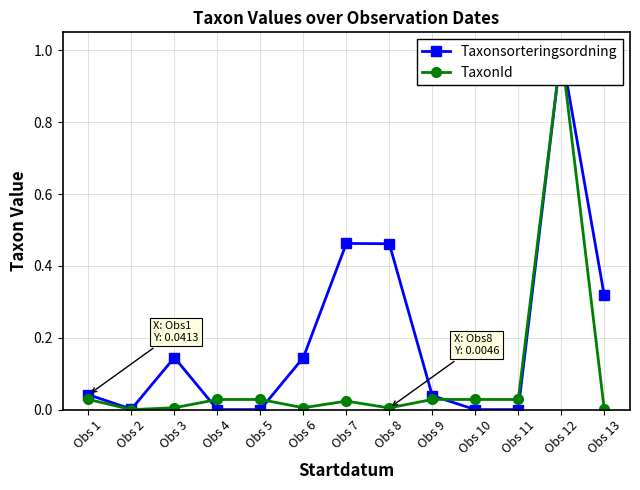

True or false: TaxonId has more than 0 points higher than both neighbors.

True